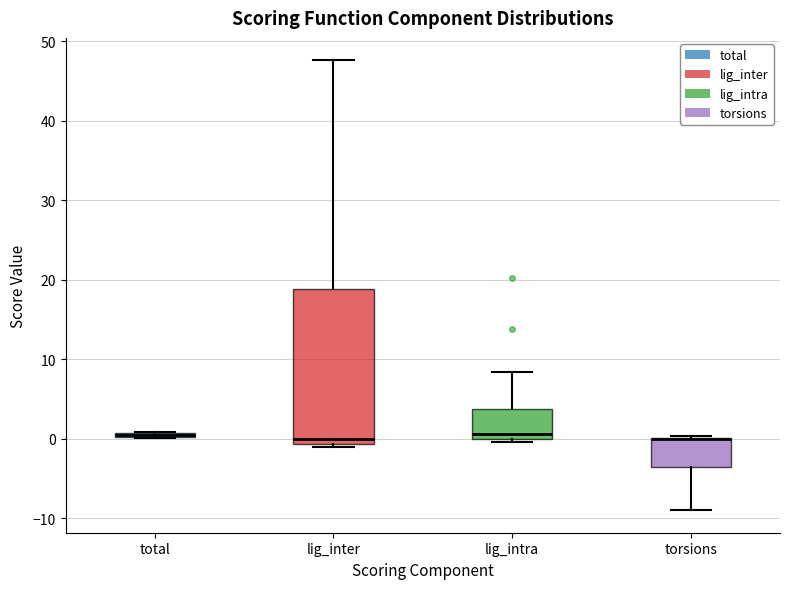

Where is the upper edge of the box for torsions on the y-axis? The values are not printed on the chart, so give them approximately, as read against the axis.

0